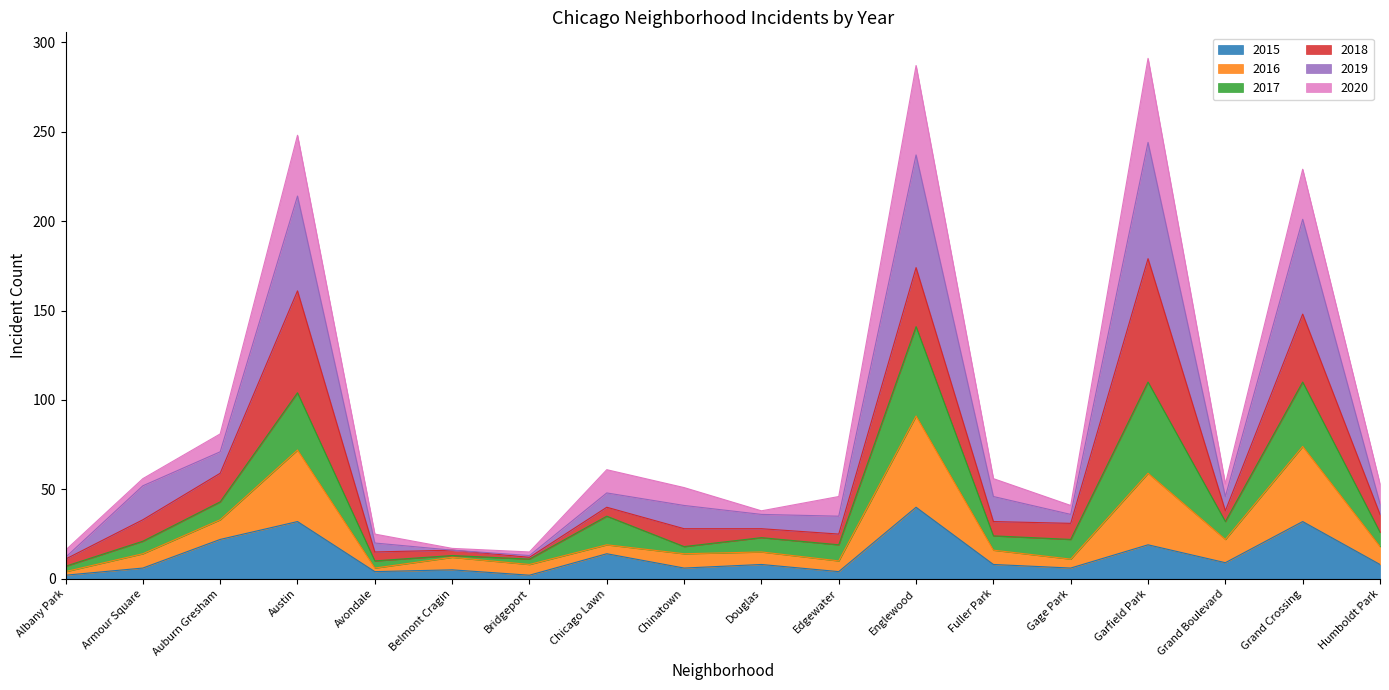

Where does the 2019 series first go above 46?

Armour Square